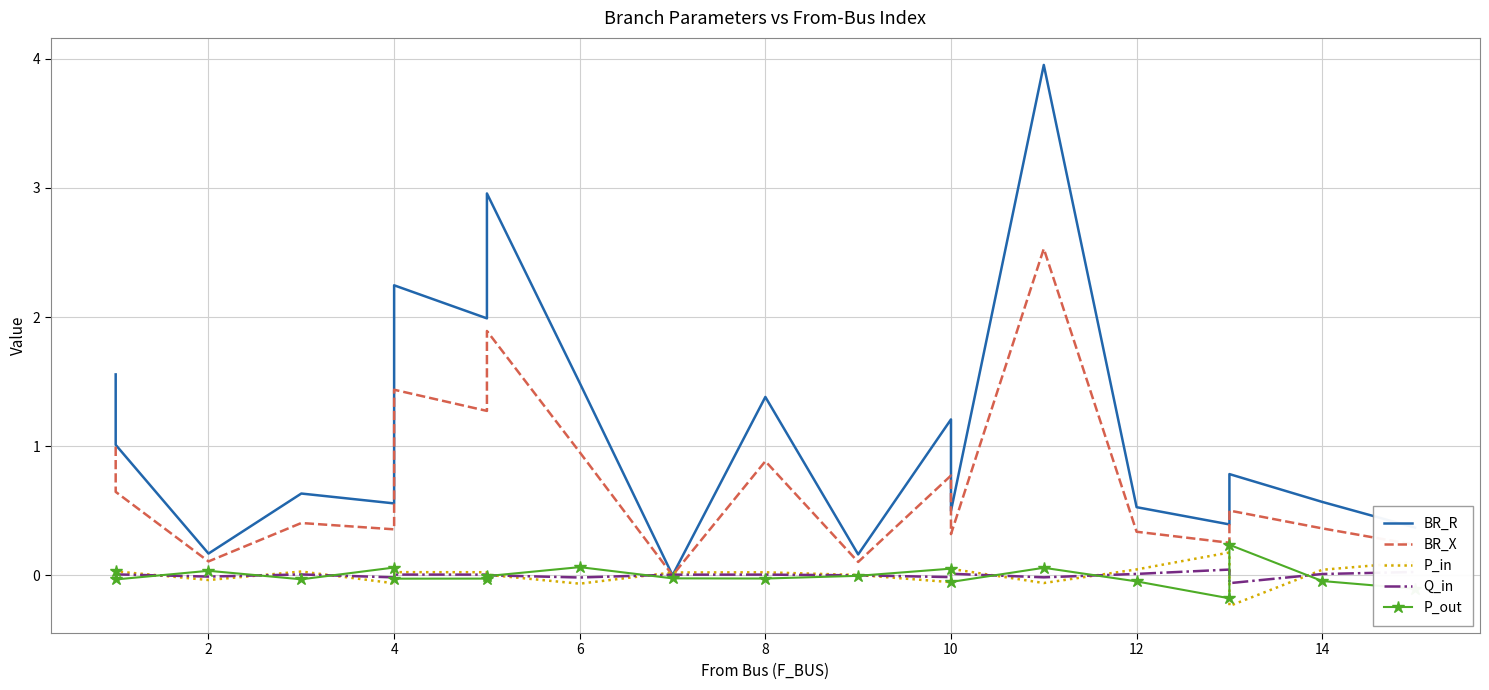

The value of BR_R at 2 is 0.1. True or false?

False